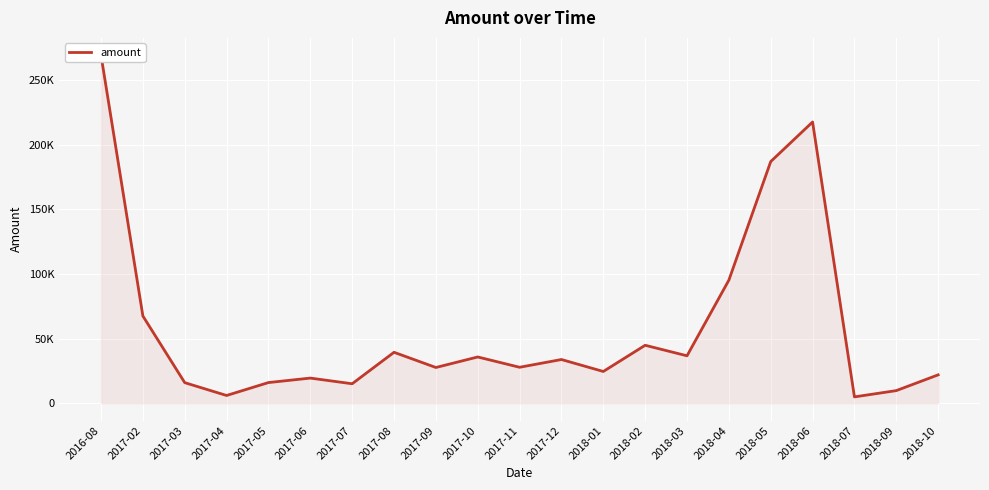

Where is the data nearest to the value 137143?

2018-04